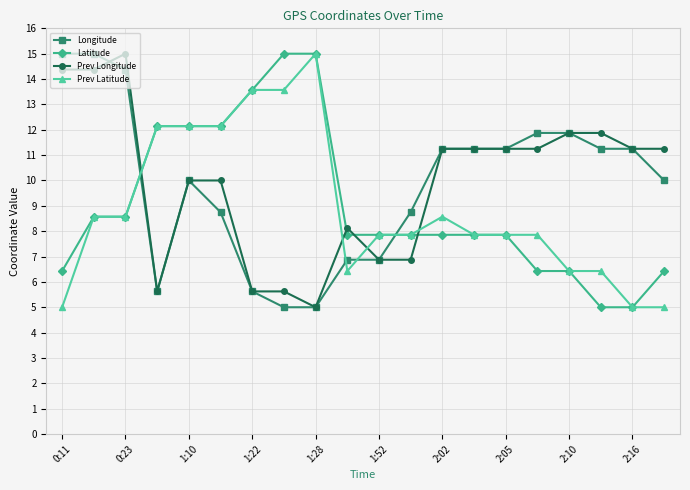

How many times do Prev Latitude and Longitude cross each other?

4